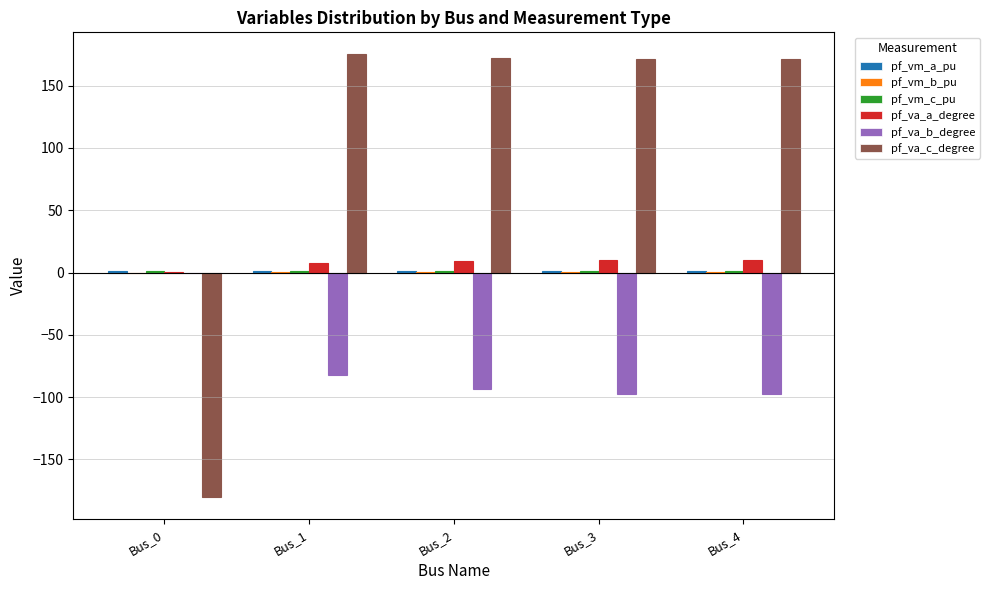

At how many categories does at least one series exceed -169?

5